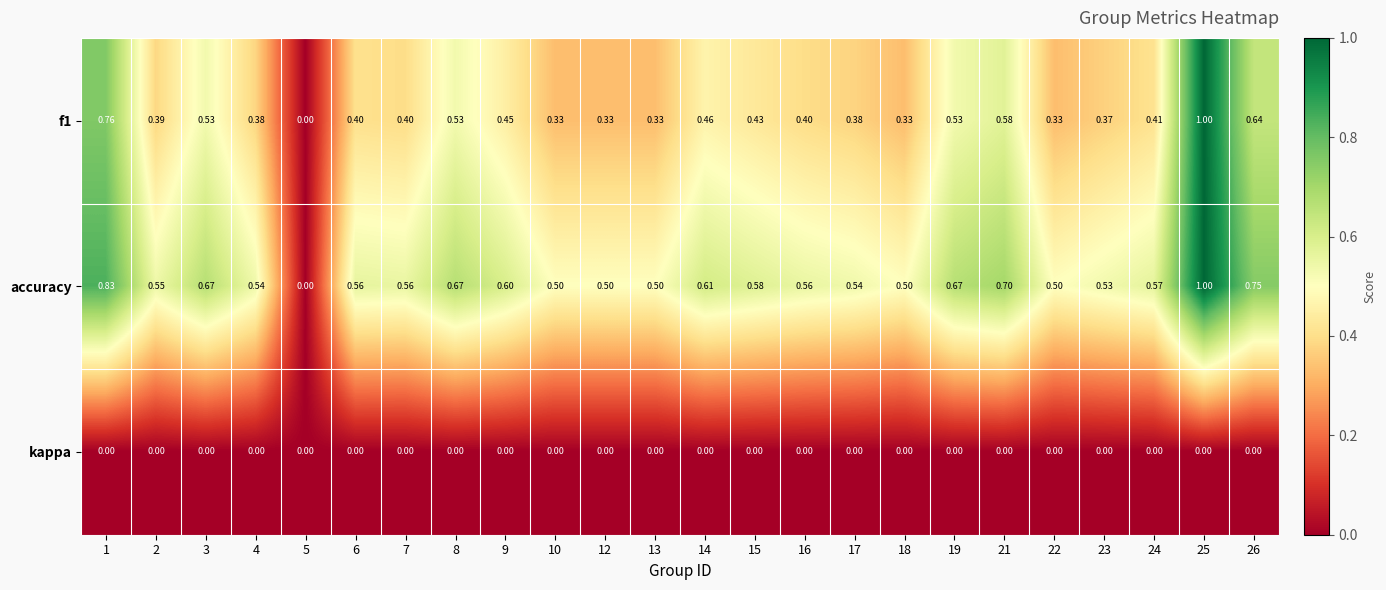

Which series has the largest total across all categories?

accuracy